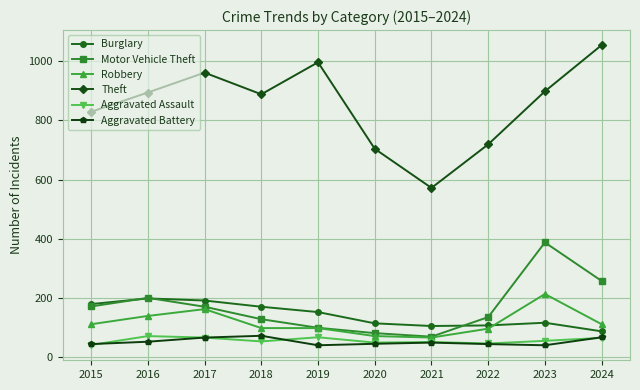

True or false: Burglary has more than 1 interior local peaks.

True